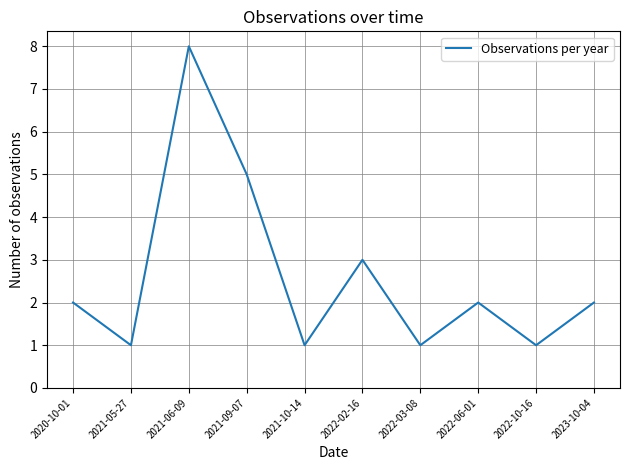

What is the difference between the maximum and minimum values?

7